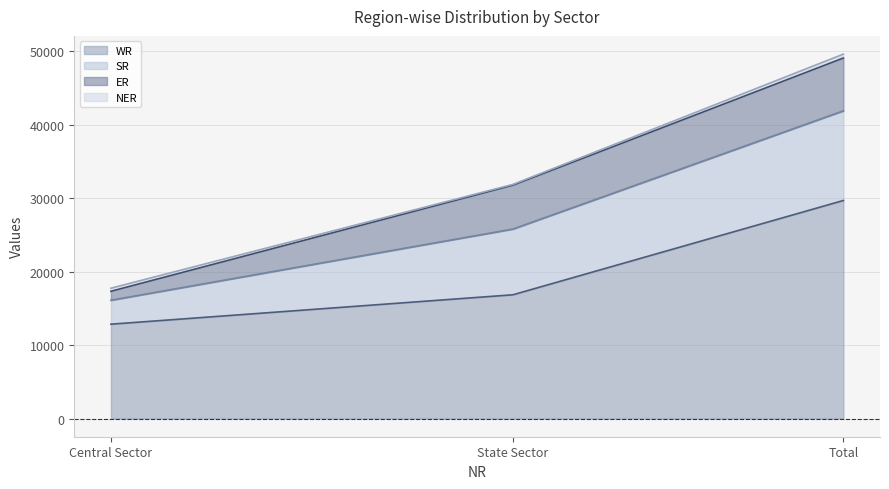

True or false: WR has a value of 18107 at Central Sector.

False